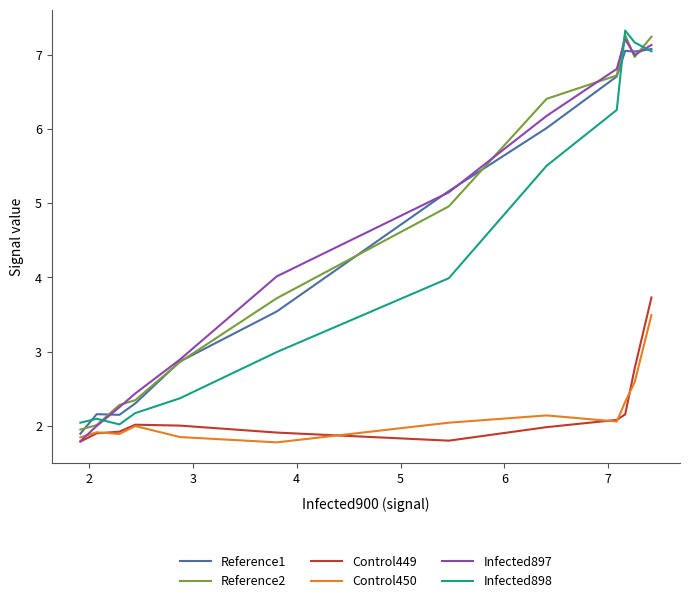

At how many categories does at least one series exceed 2?

12